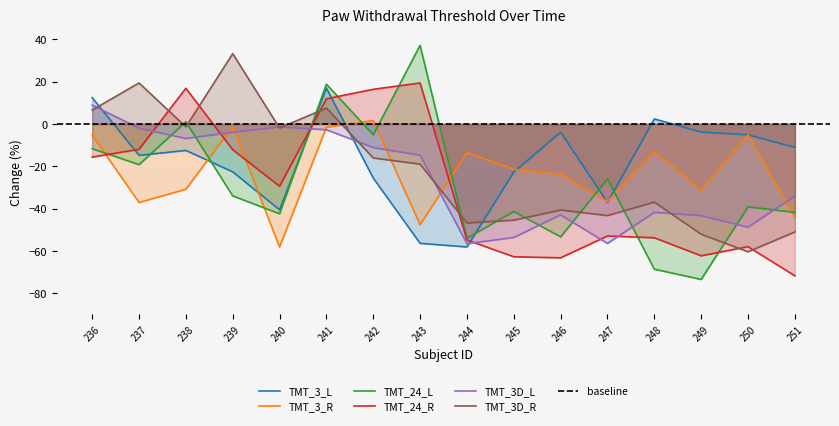

At which label does TMT_24_L reach its minimum?

249